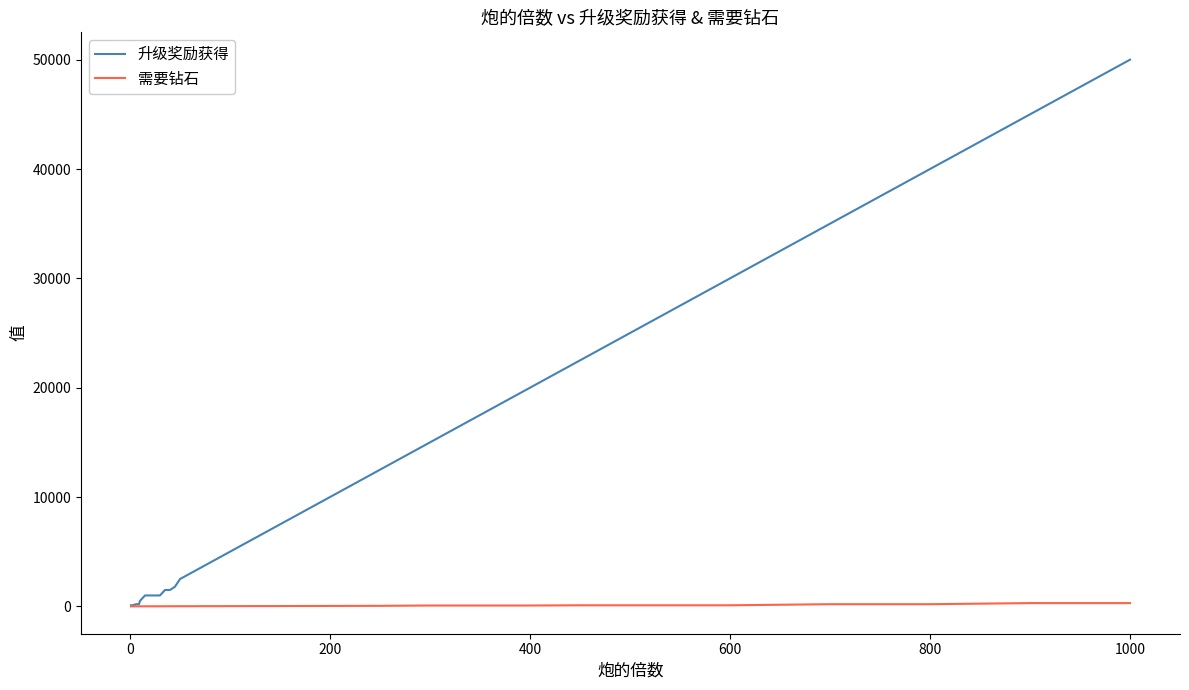

Which series has the largest range (max minus min)?

升级奖励获得